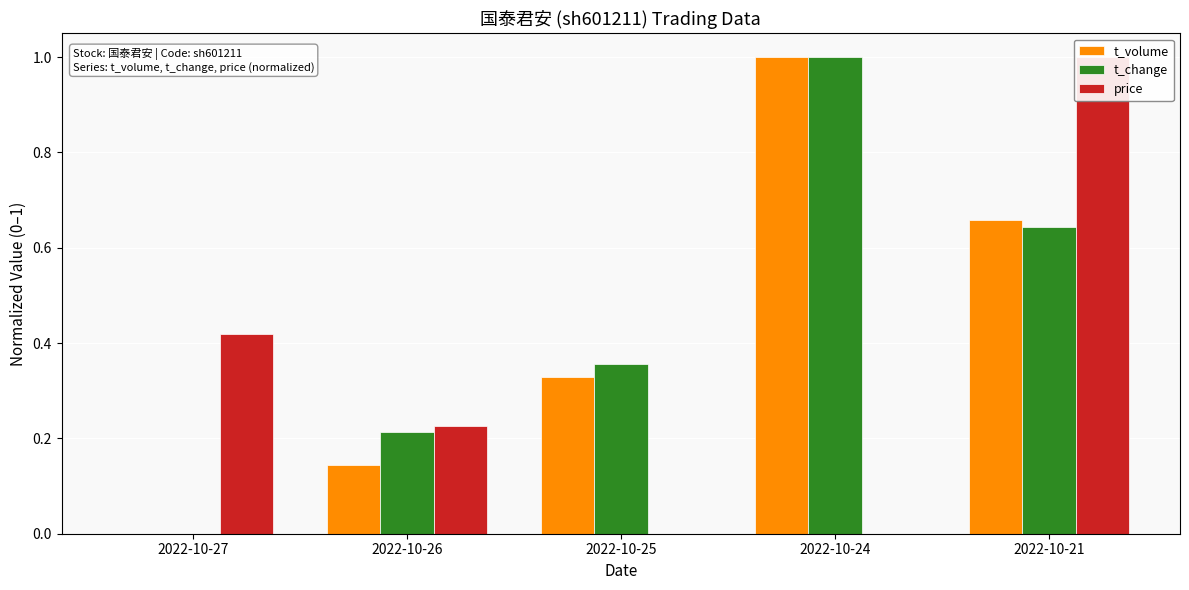

What are all the series names shown in the legend?

t_volume, t_change, price